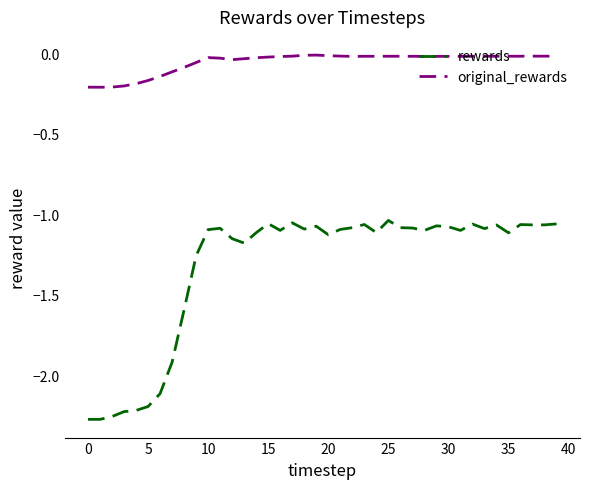

True or false: original_rewards and rewards intersect in this chart.

False